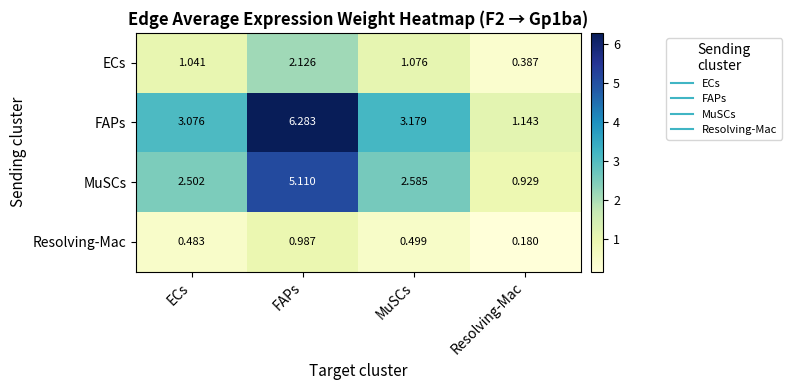

At which category is the sum across all series the highest?

FAPs